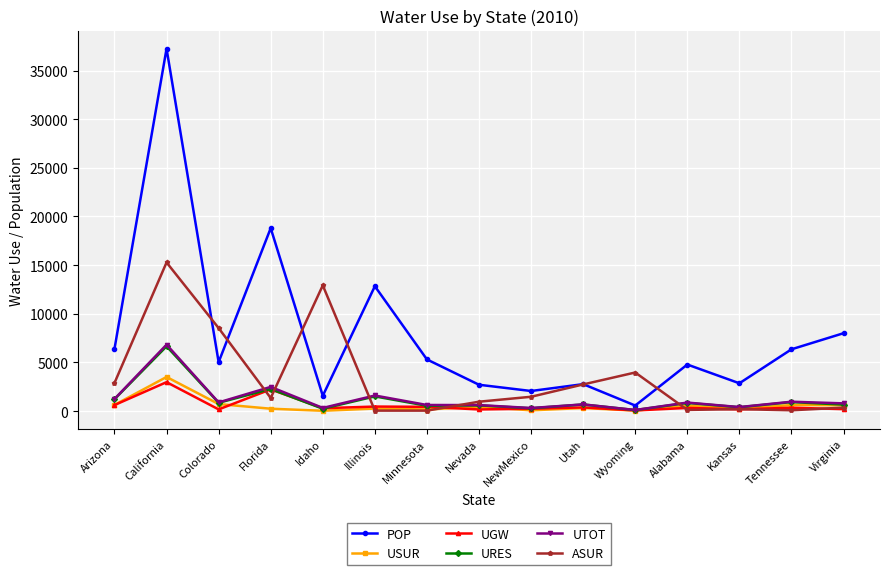

In UTOT, how many points are lower than both neighbors (excluding endpoints)?

5